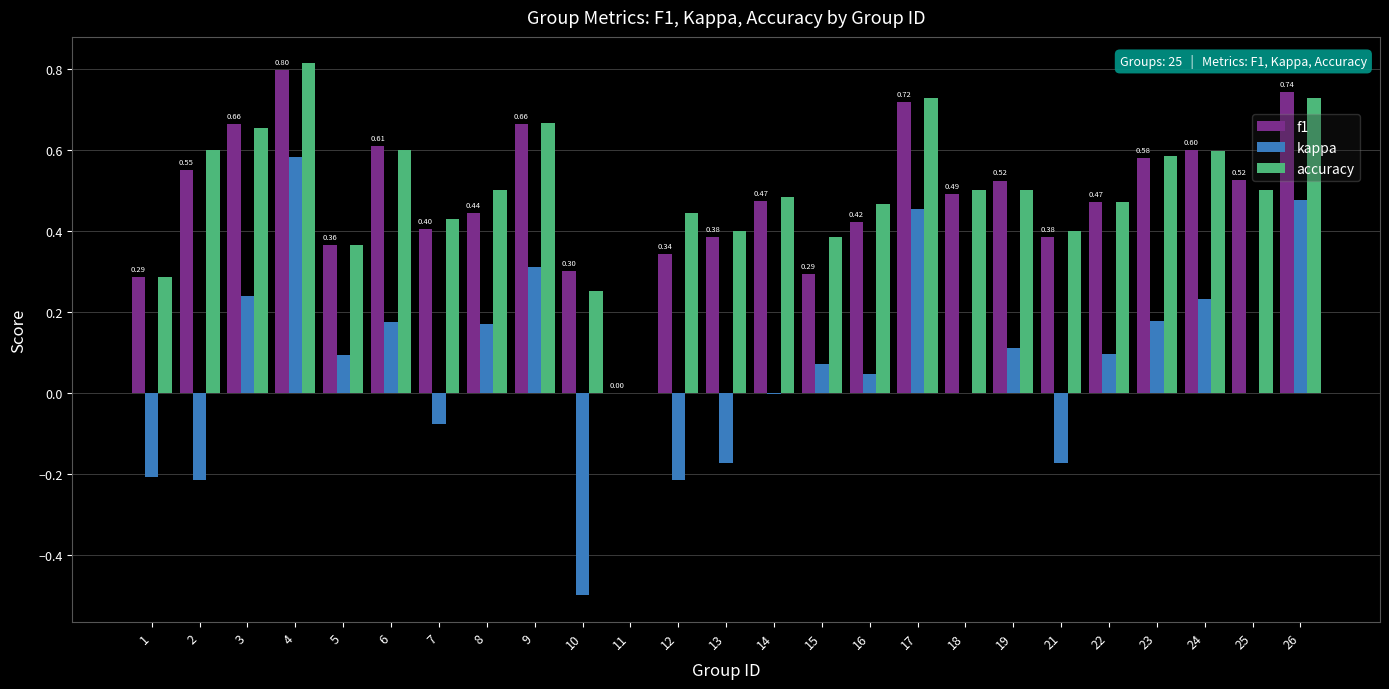

What is the sum of all f1 values?

12.0